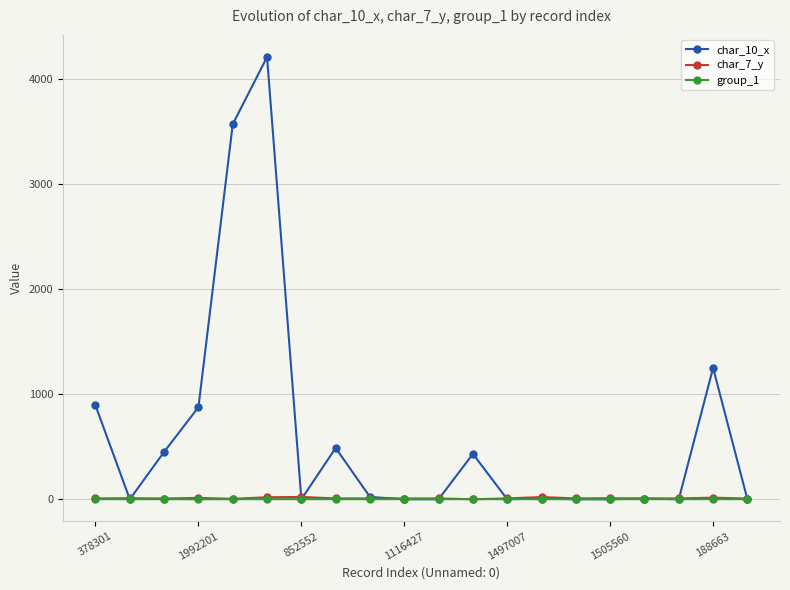

Which series has the widest spread of values?

char_10_x